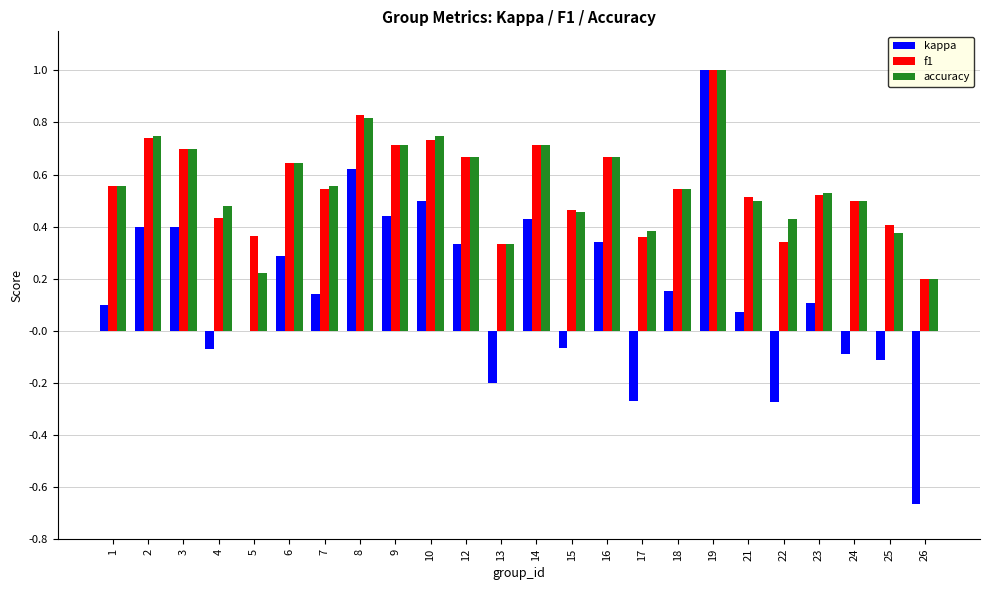

What is the highest value of the f1 series?

1.0